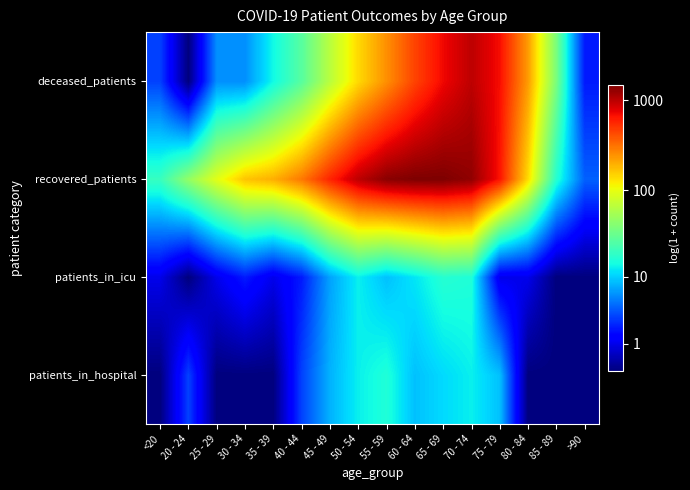

Count the number of categories in the chart.

16